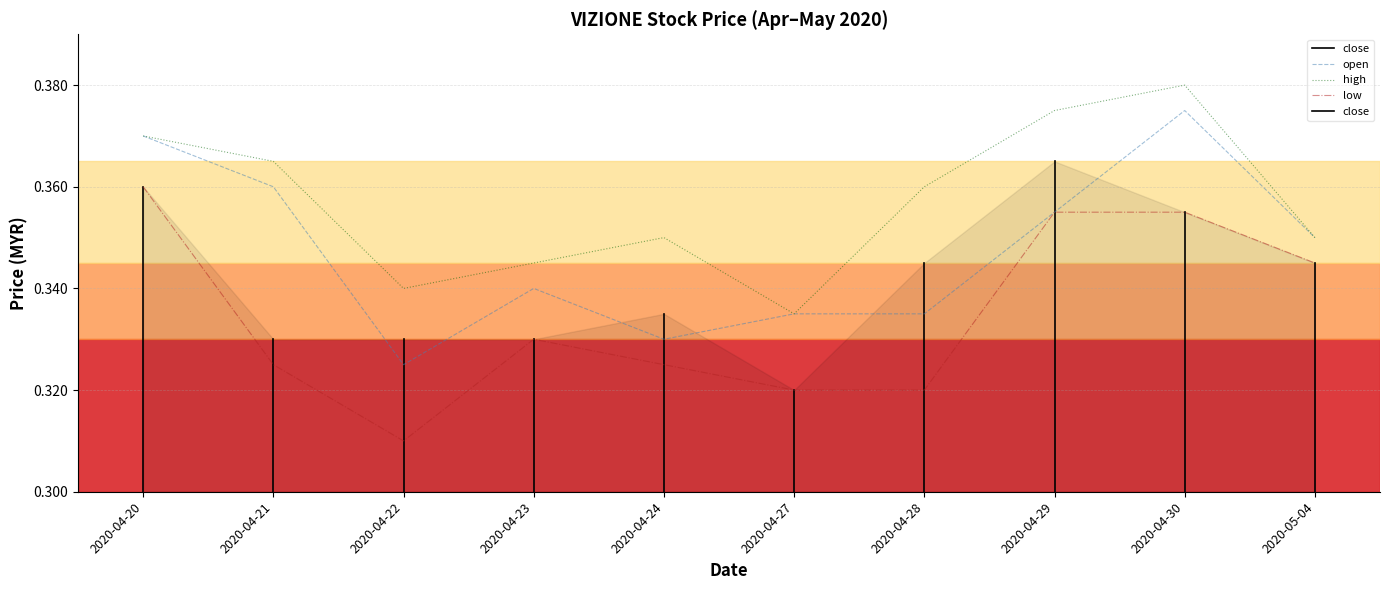

Which has a higher value, 2020-04-20 or 2020-04-28?

2020-04-20